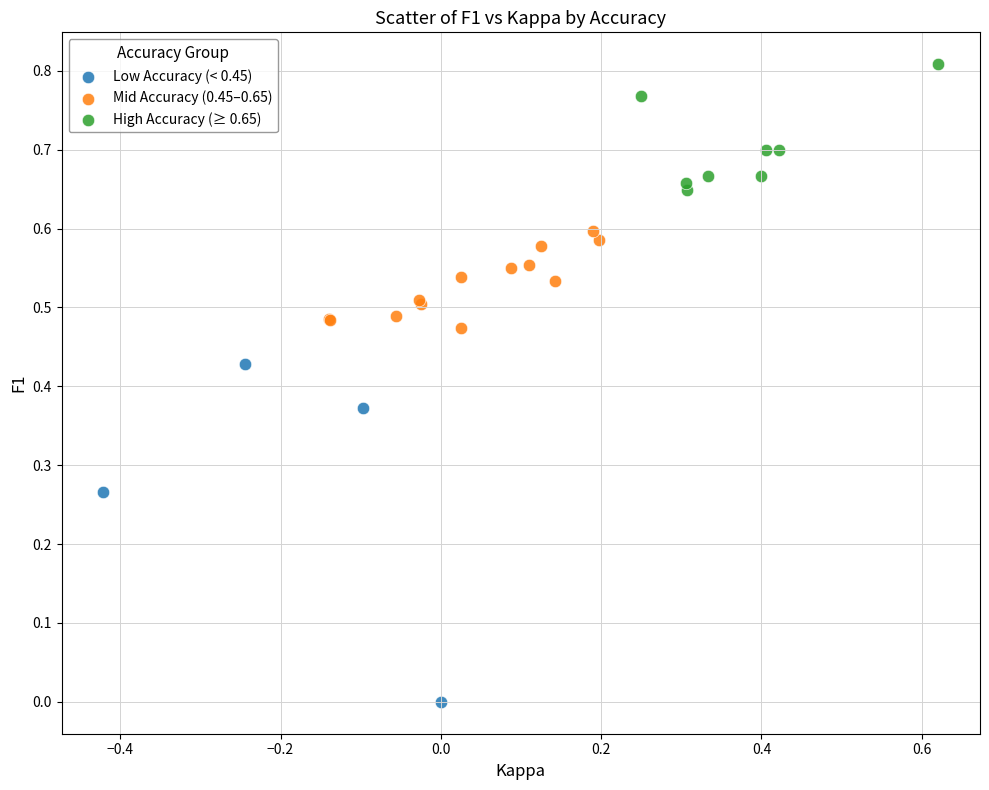

Which series reaches the maximum Y coordinate?

High Accuracy (≥ 0.65)